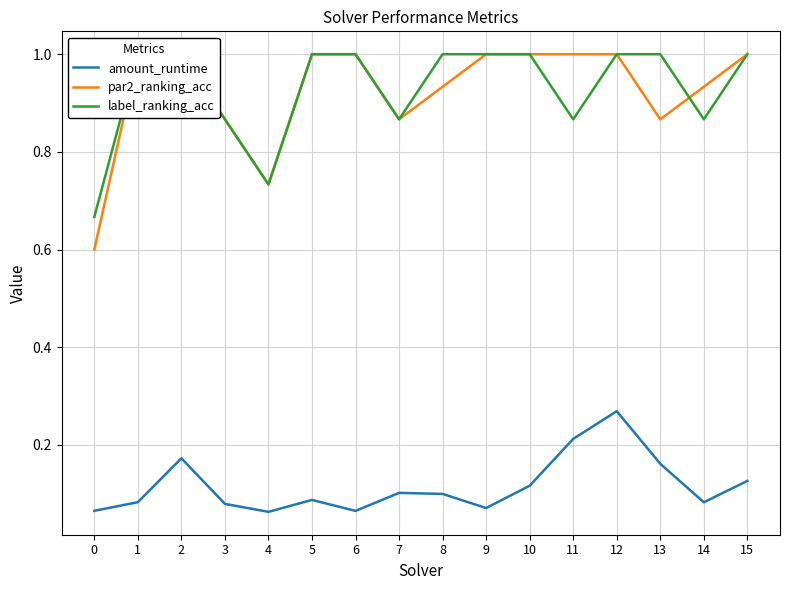

Which series has the largest range (max minus min)?

par2_ranking_acc